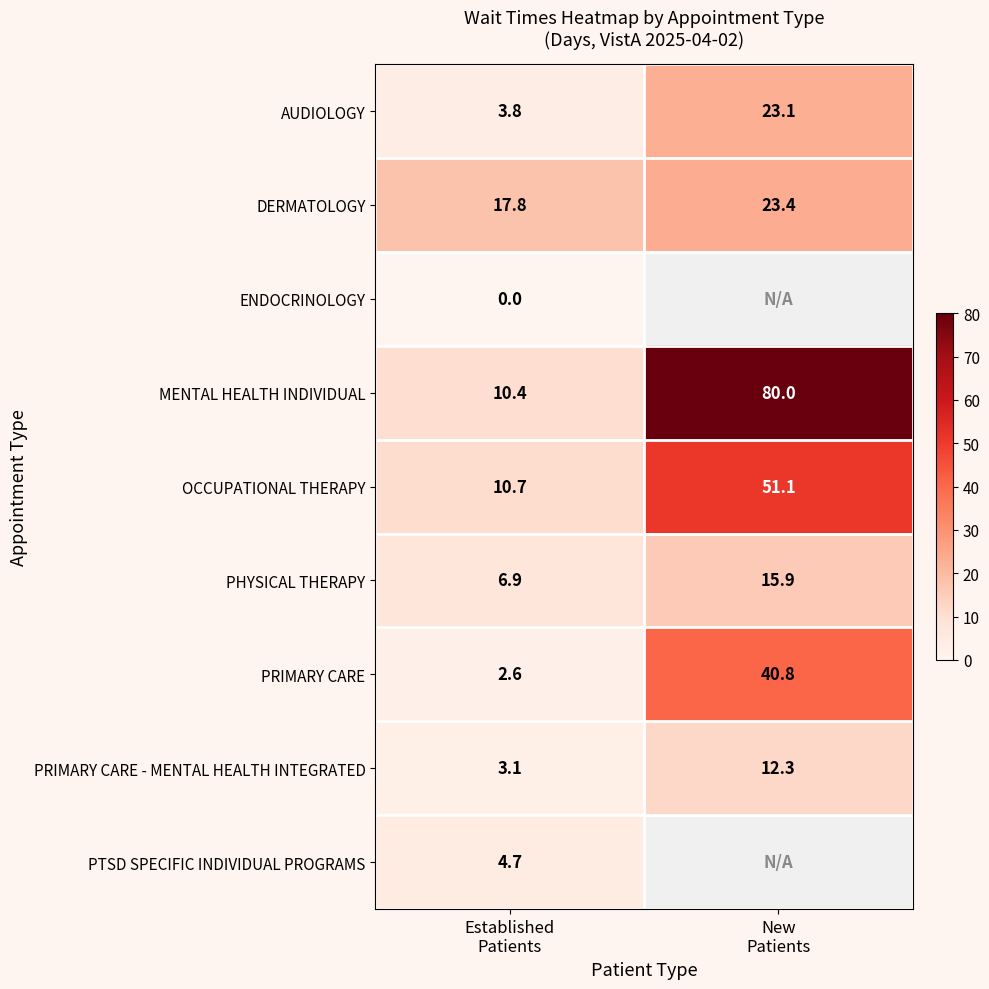

What is the average value of the AUDIOLOGY series?

13.5